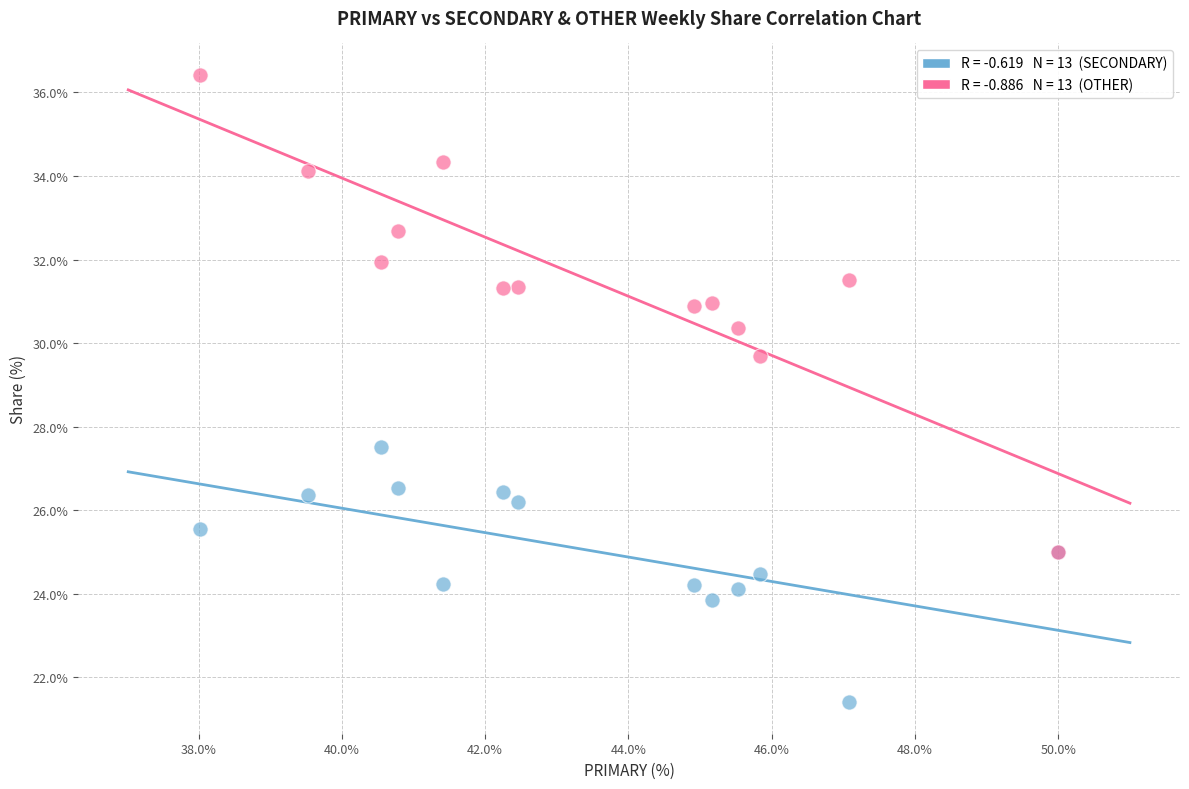

Across all series, what Y value is closest to 28?

27.5